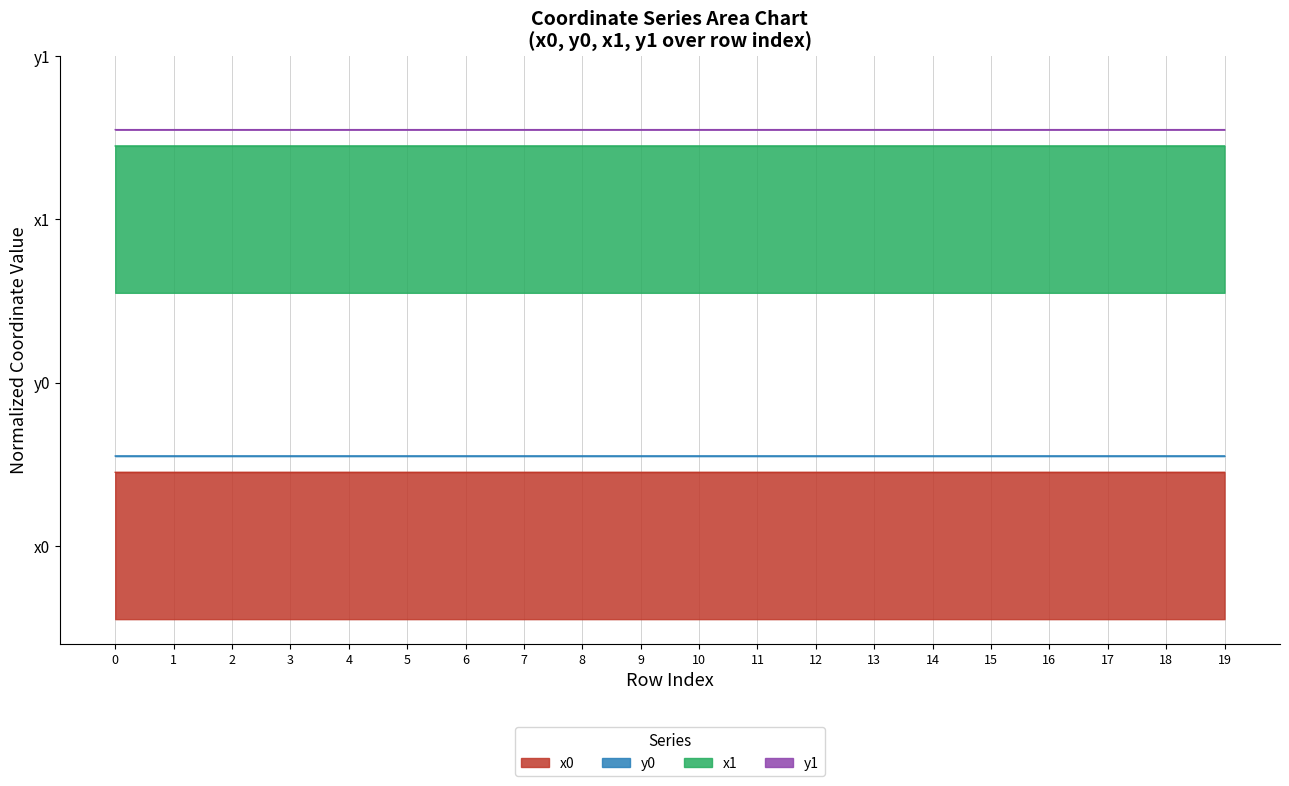

Which series changed the most between 0 and 18?

y1